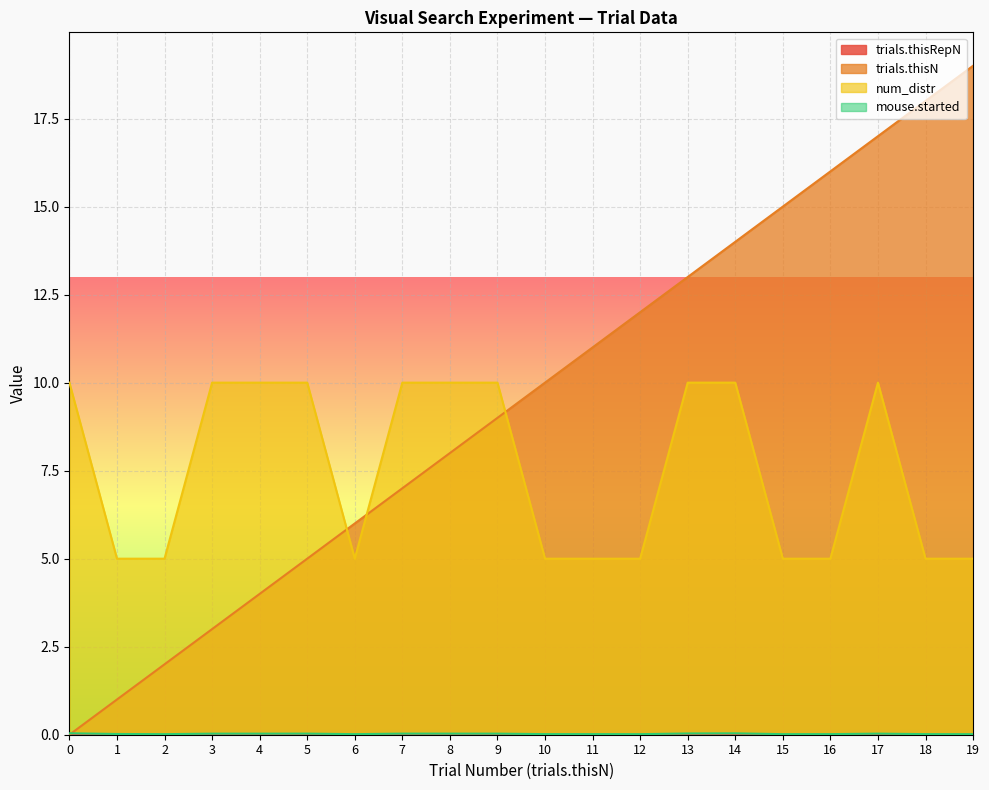

Read the num_distr value at 4.

10.0